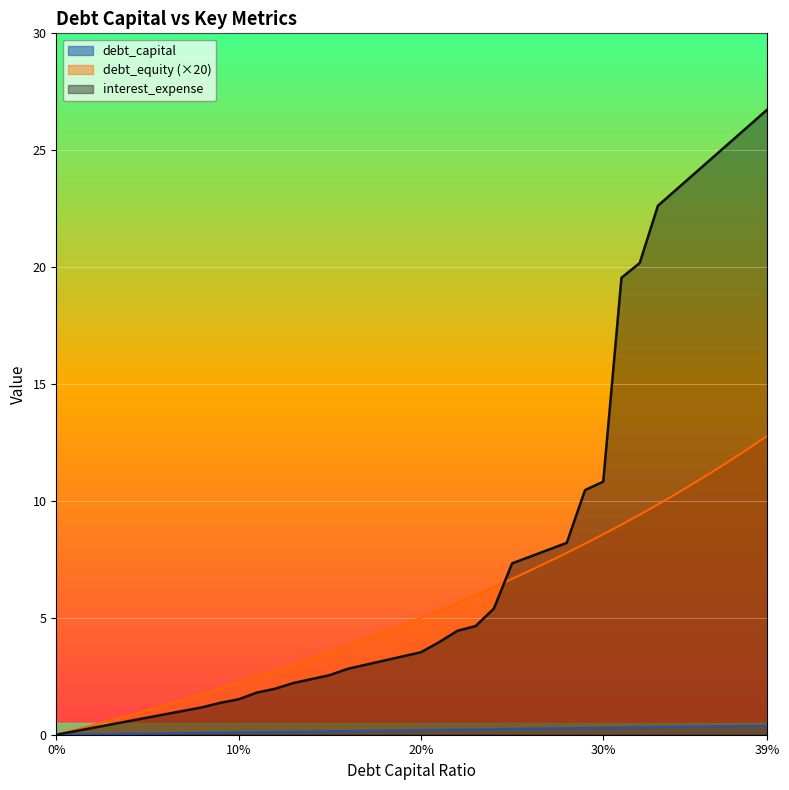

What is the value of the interest_expense point at the 15th from the left?

2.4